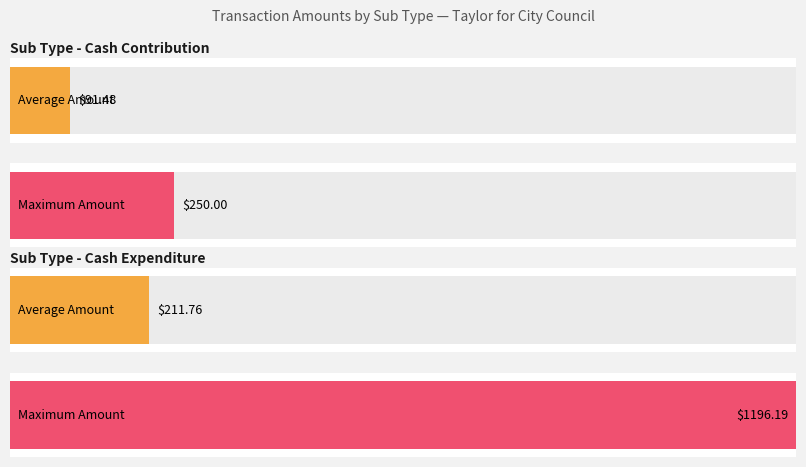

At how many categories does at least one series exceed 1180?

1